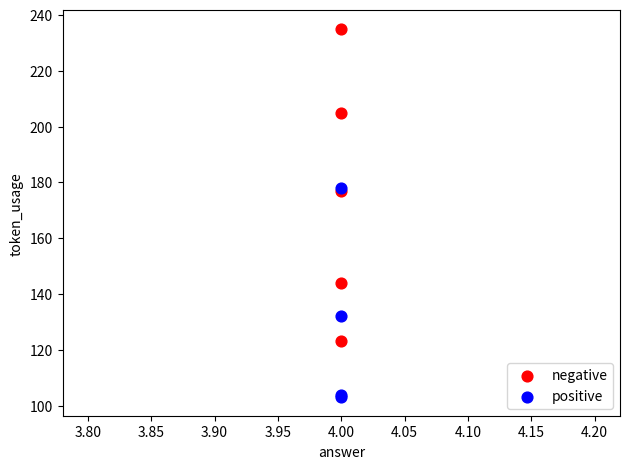

Which series reaches the minimum Y coordinate?

positive